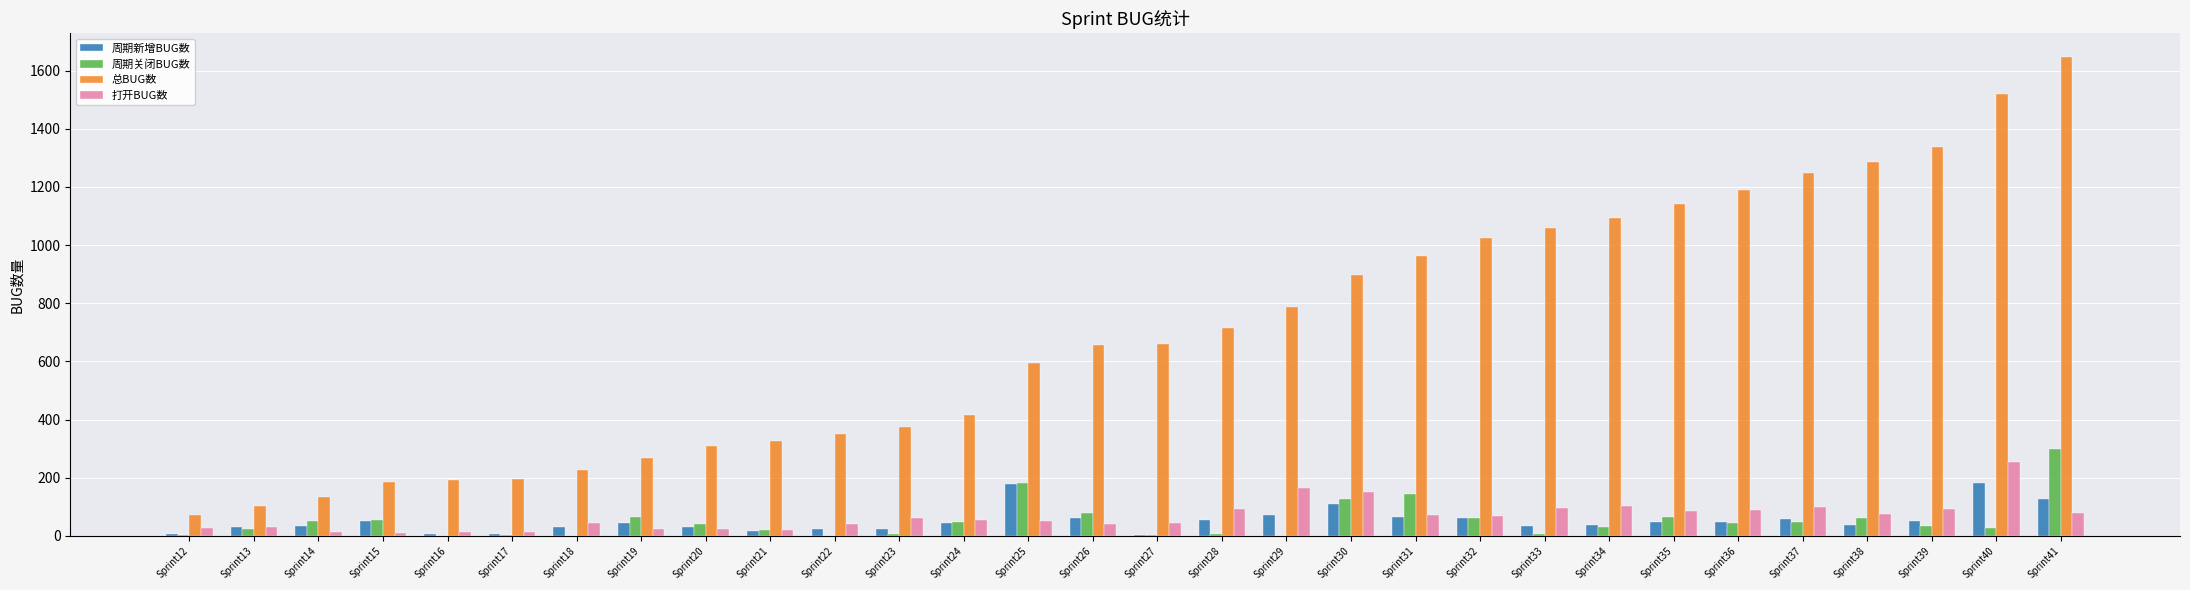

Which series changed the most between Sprint15 and Sprint37?

总BUG数